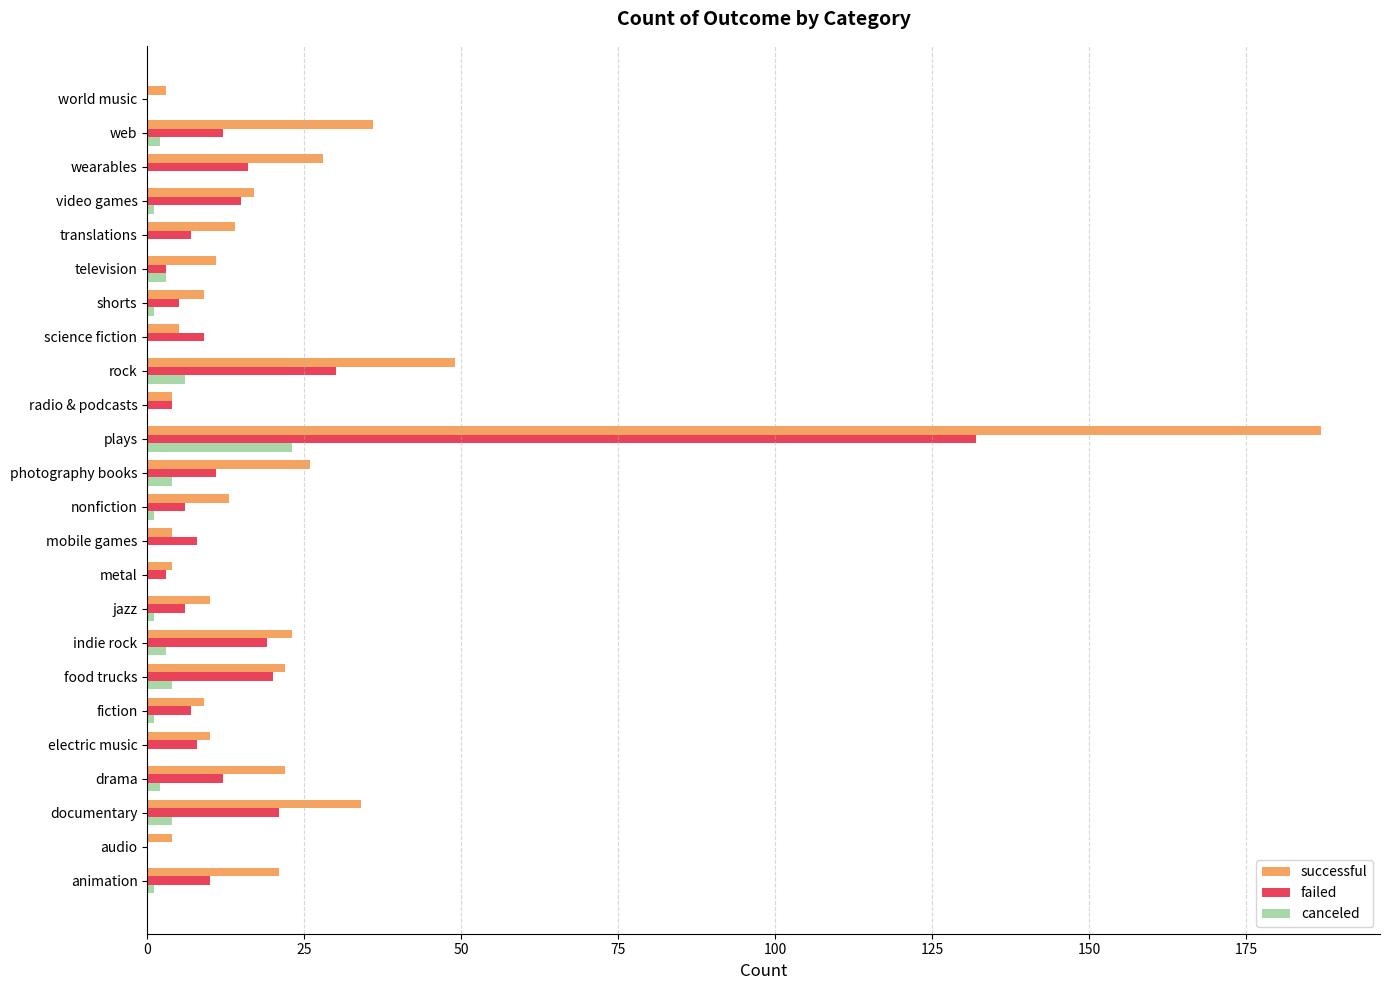

Between radio & podcasts and web, which series saw the biggest shift?

successful